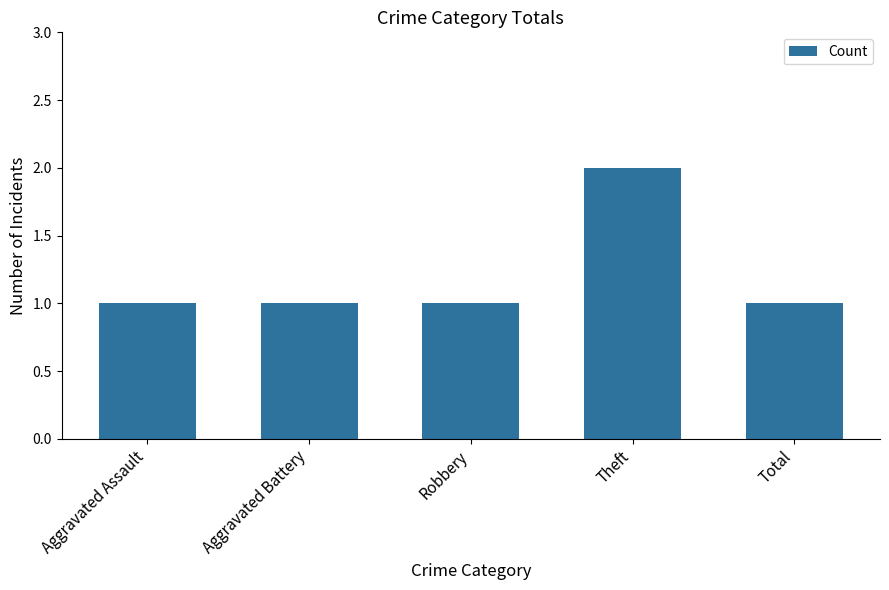

What value does the data have at Aggravated Battery?

1